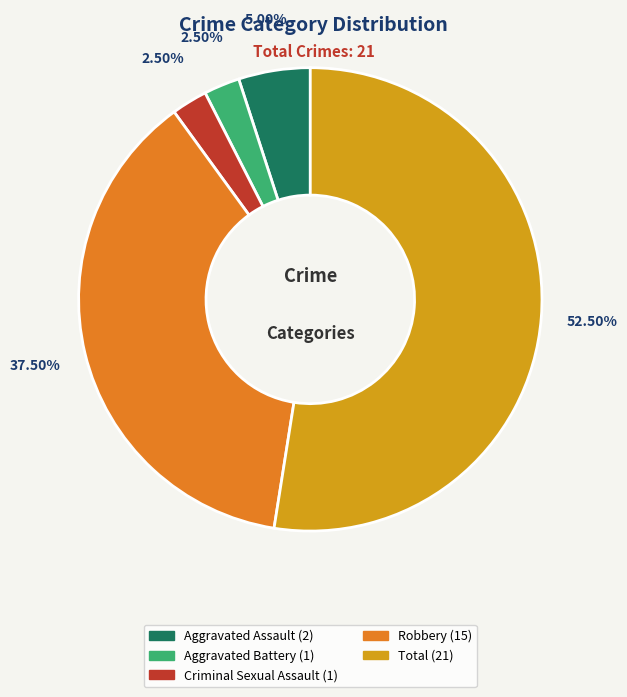

Which slice is the largest?

Total